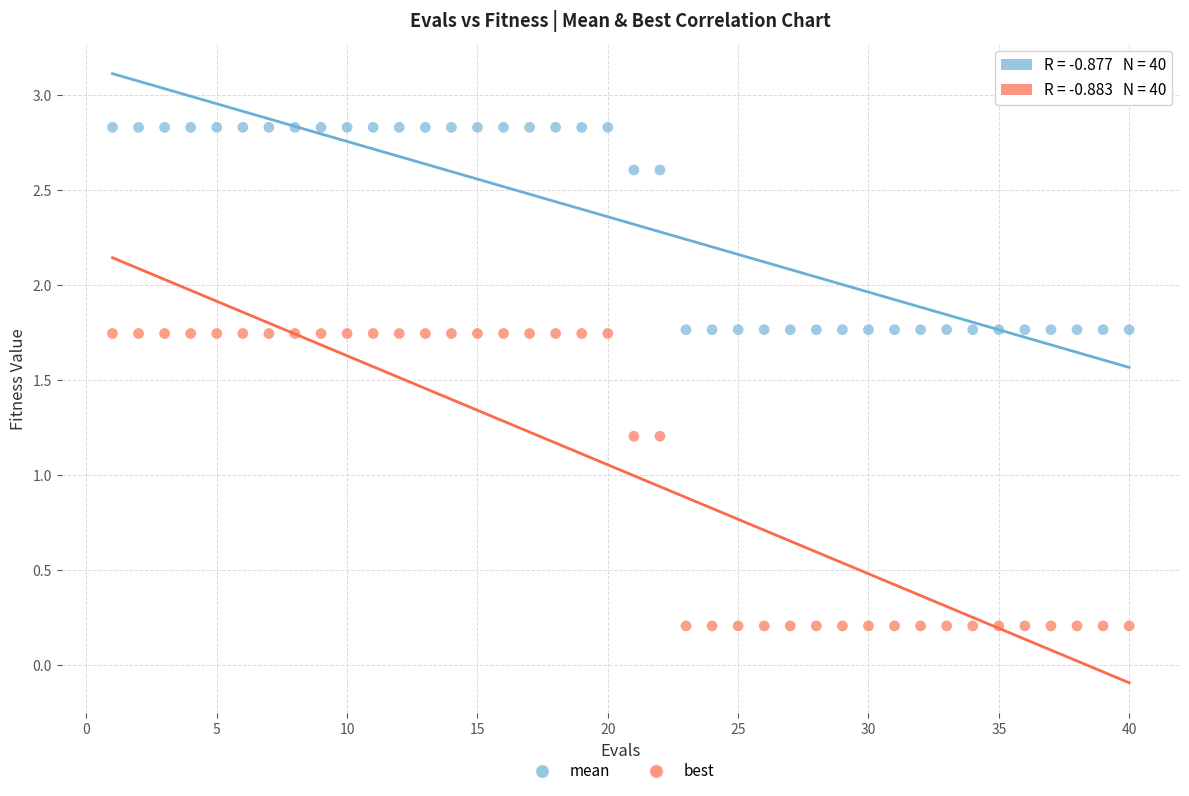

Which series has the largest Y range (max minus min)?

best